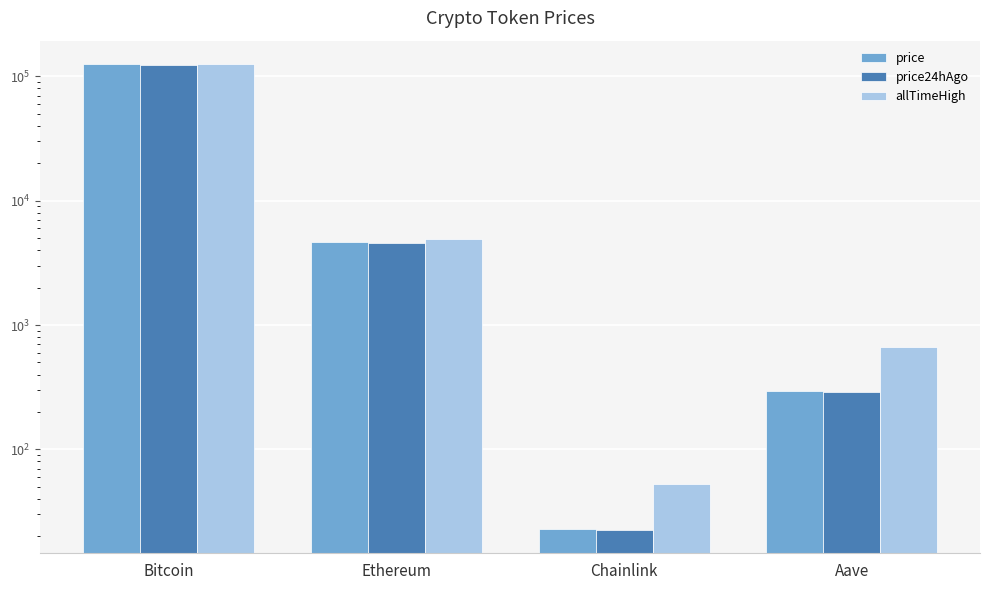

Between Aave and Chainlink, which is larger?

Aave